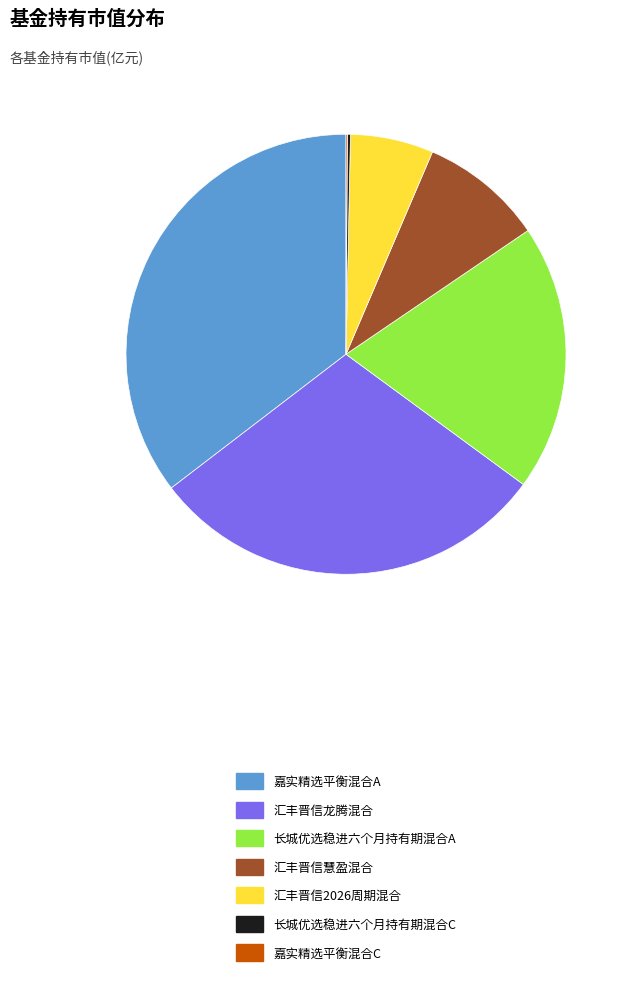

Which has a higher value, 汇丰晋信龙腾混合 or 长城优选稳进六个月持有期混合A?

汇丰晋信龙腾混合